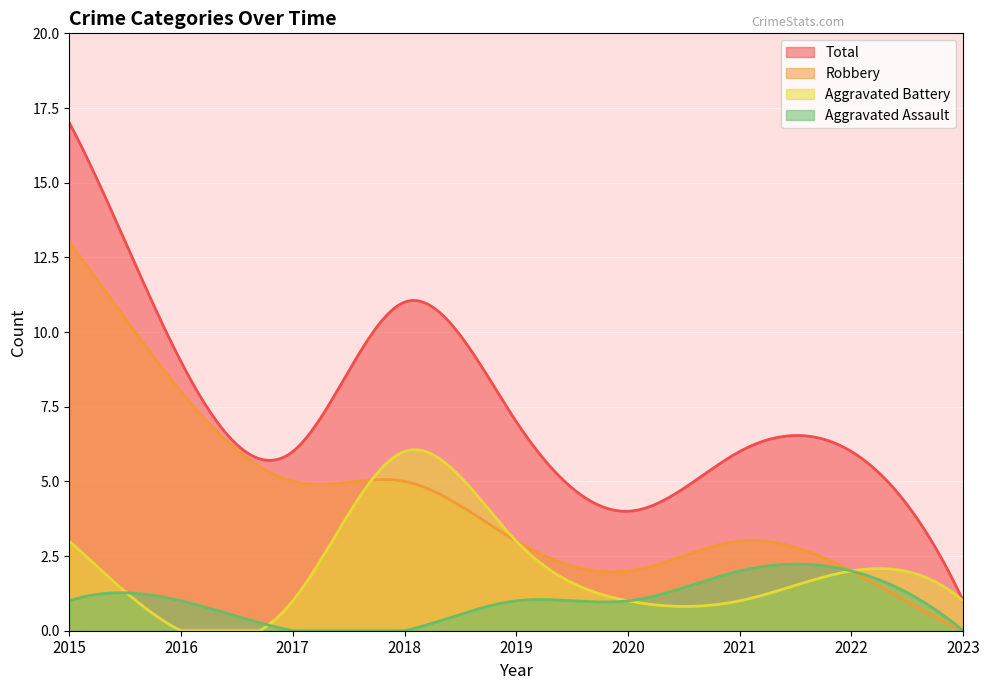

At how many categories does at least one series exceed 13?

1